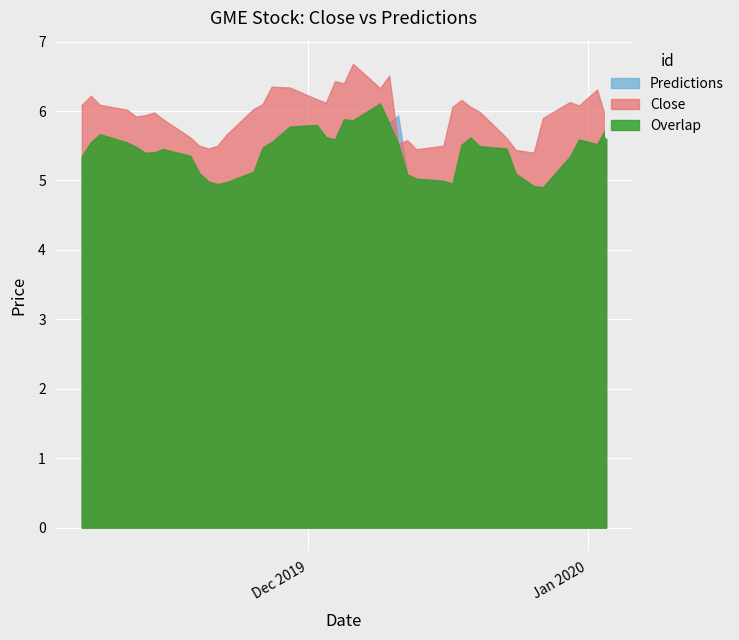

What is the label of the 8th point from the right?

12/23/2019